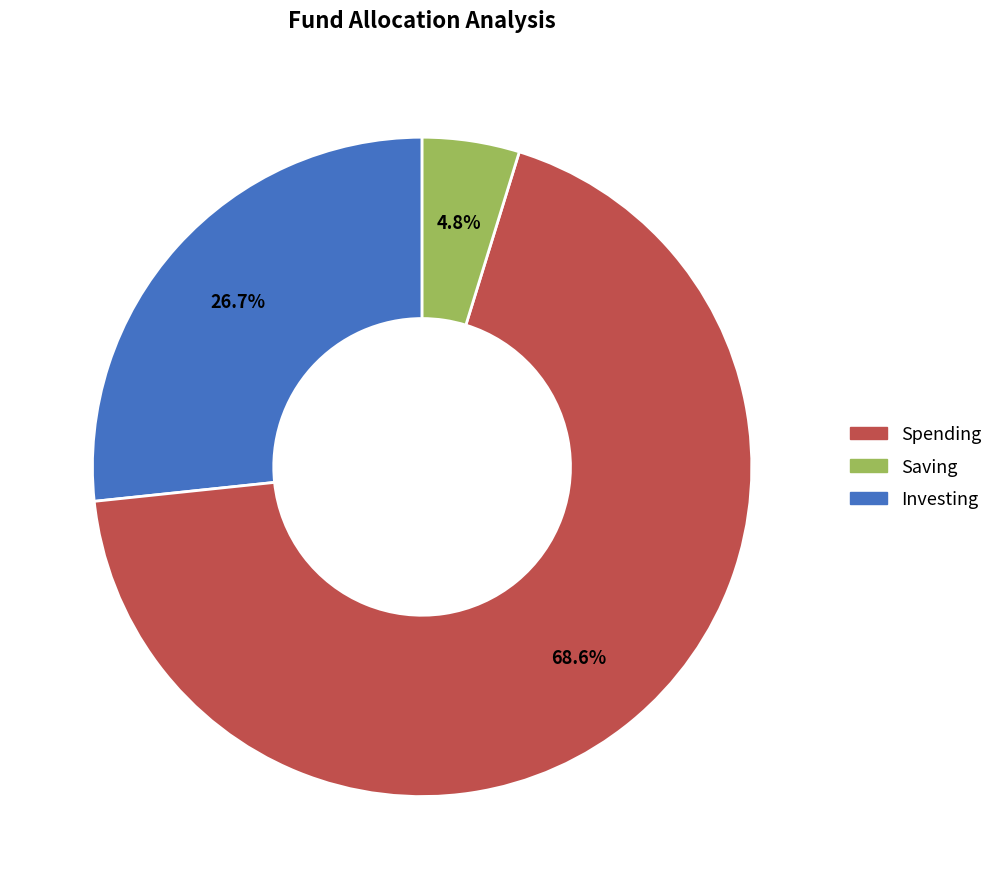

Which slice is the smallest?

Investing